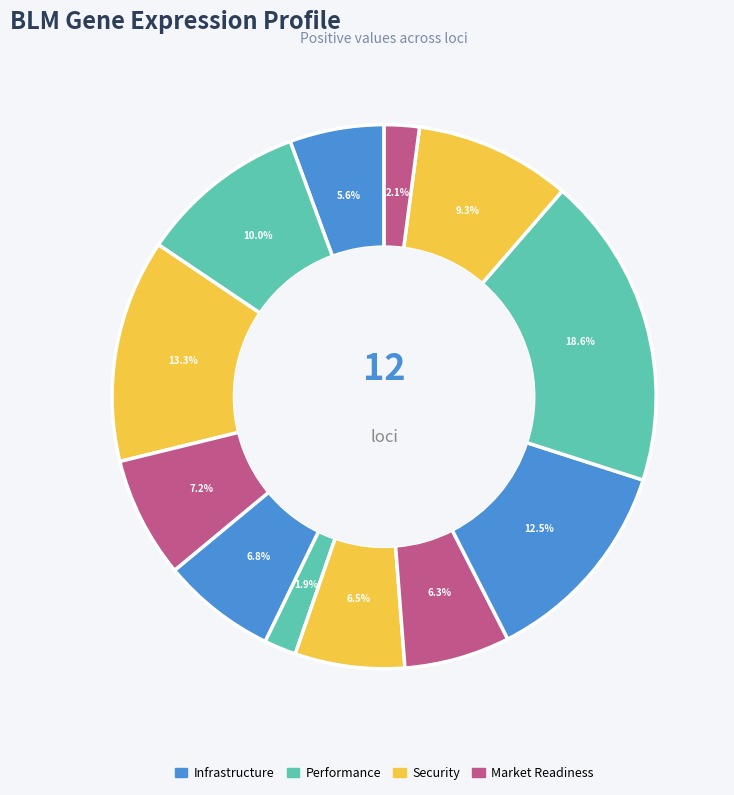

Count the number of slices in the pie.

12